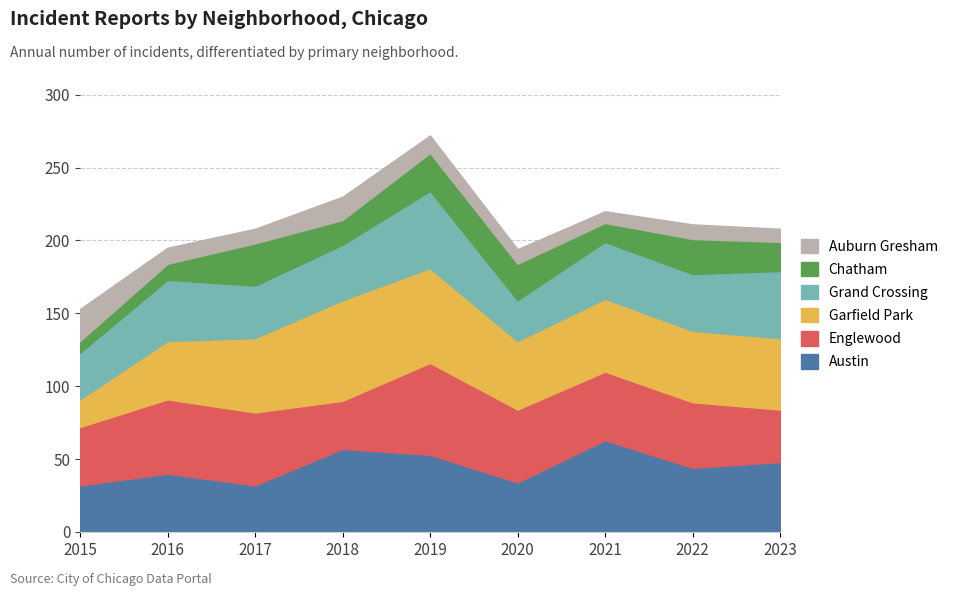

What is the value of the Austin point at the 8th from the left?

44